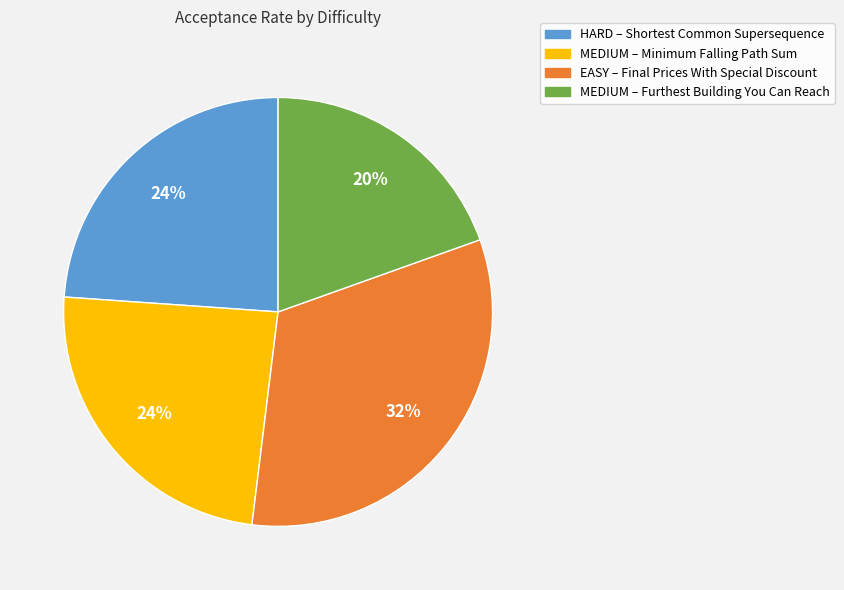

How many segments does this pie chart have?

4